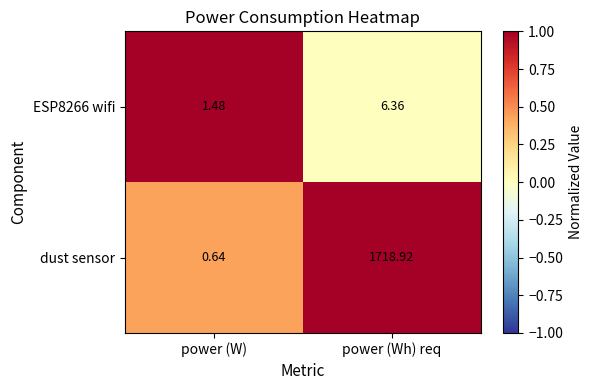

Between power (W) and power (Wh) req, which series saw the biggest shift?

dust sensor